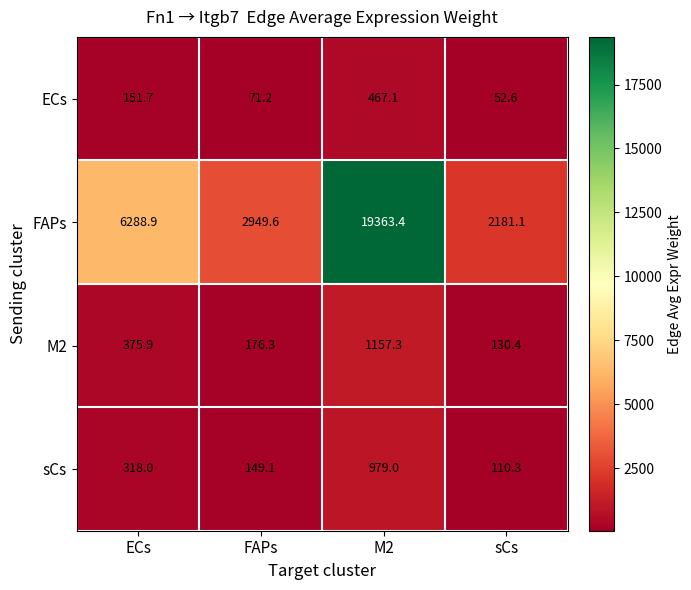

What is the total value across all series at sCs?

2474.4